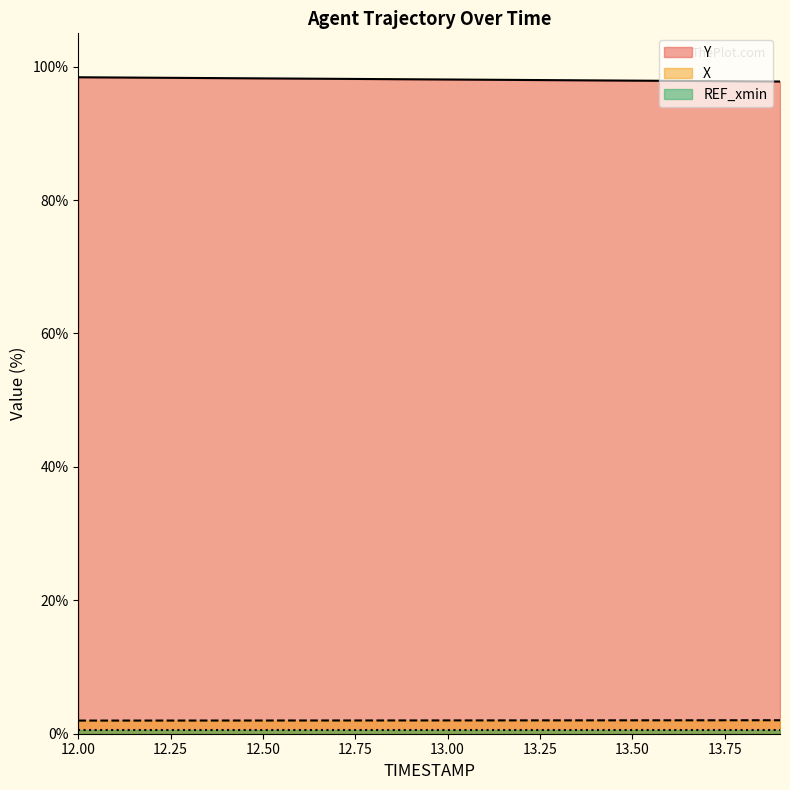

What is the approximate value of Y at 12.7?

98.2